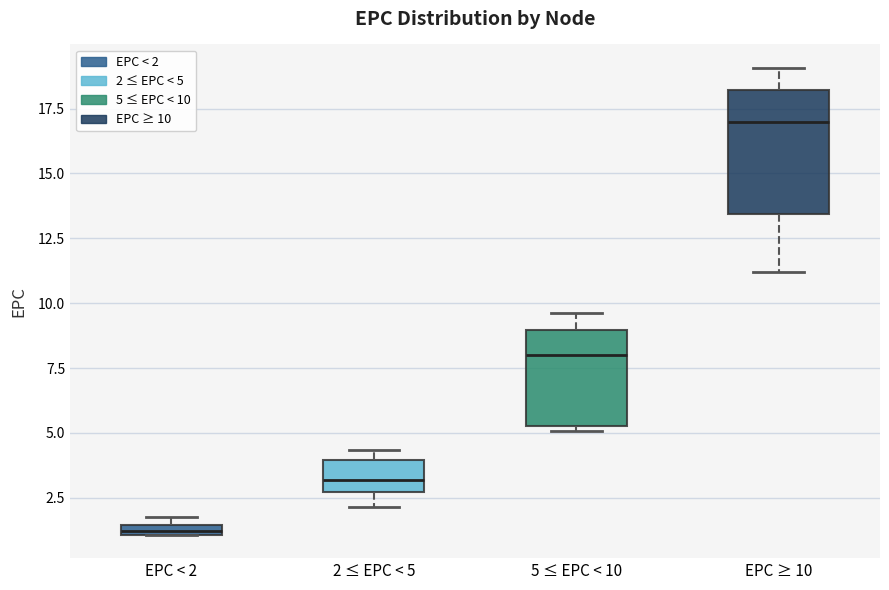

Which box has the highest median line?

EPC ≥ 10